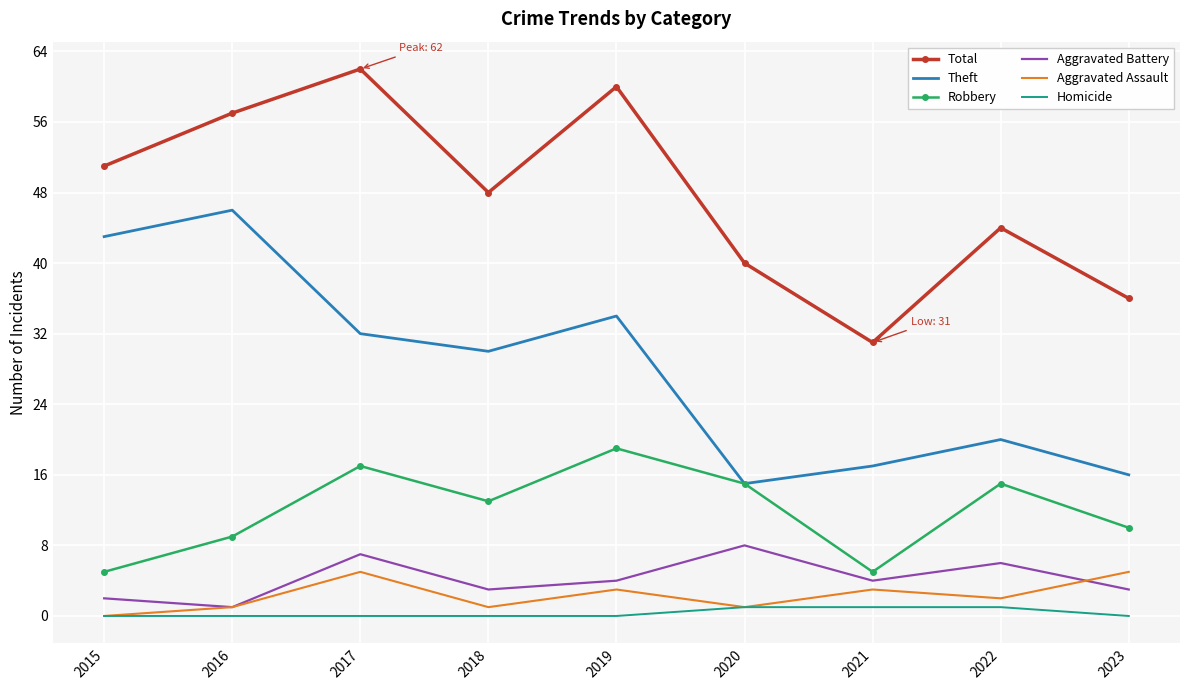

What is the sum of the Aggravated Battery values at 2015 and 2023?

5